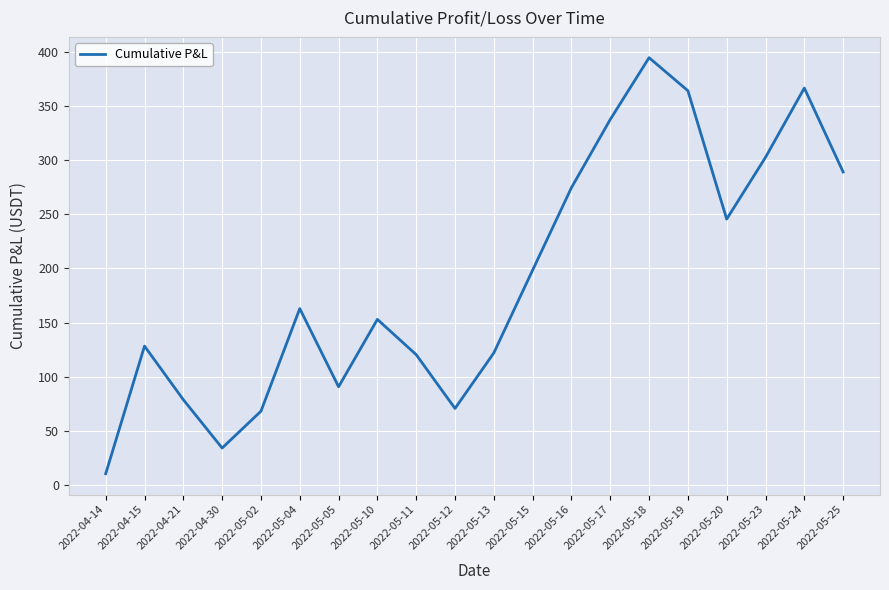

True or false: the data shows 198.4 at 2022-05-15.

True